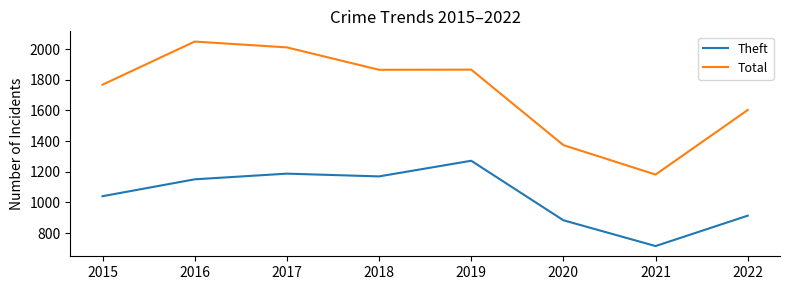

Which series has the largest range (max minus min)?

Total